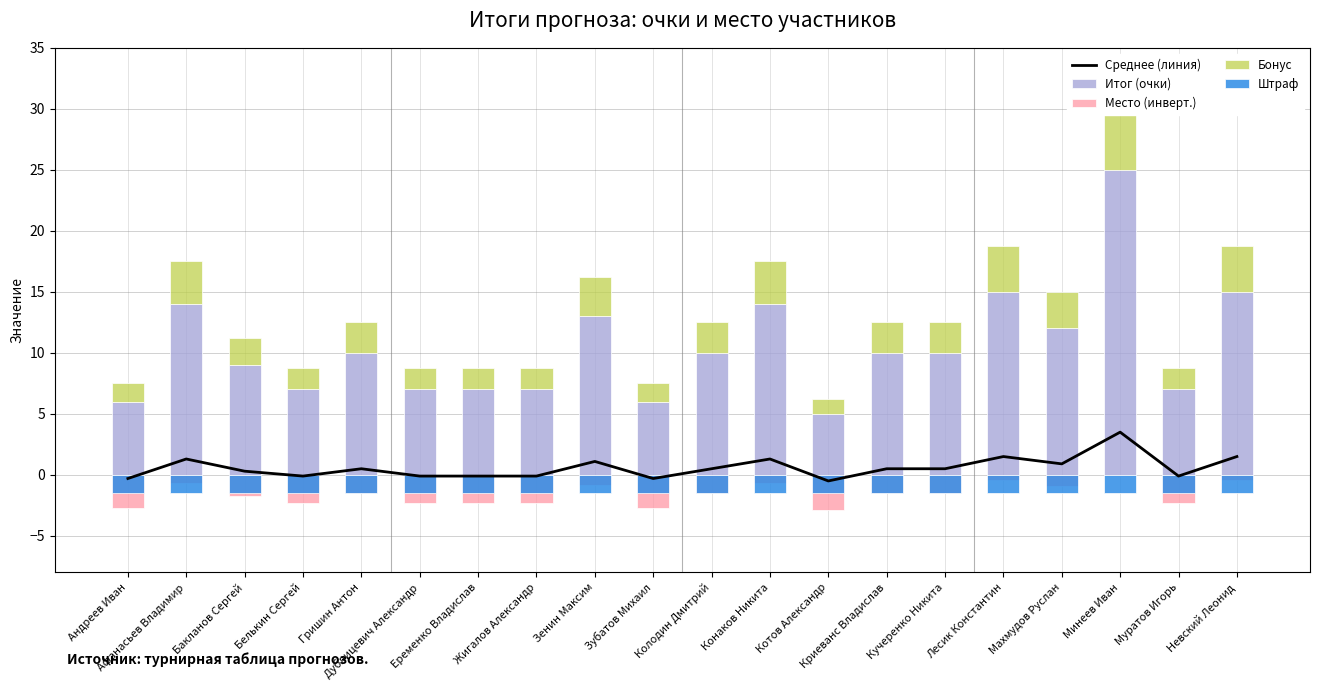

What is the label of the 12th bar from the right?

Зенин Максим